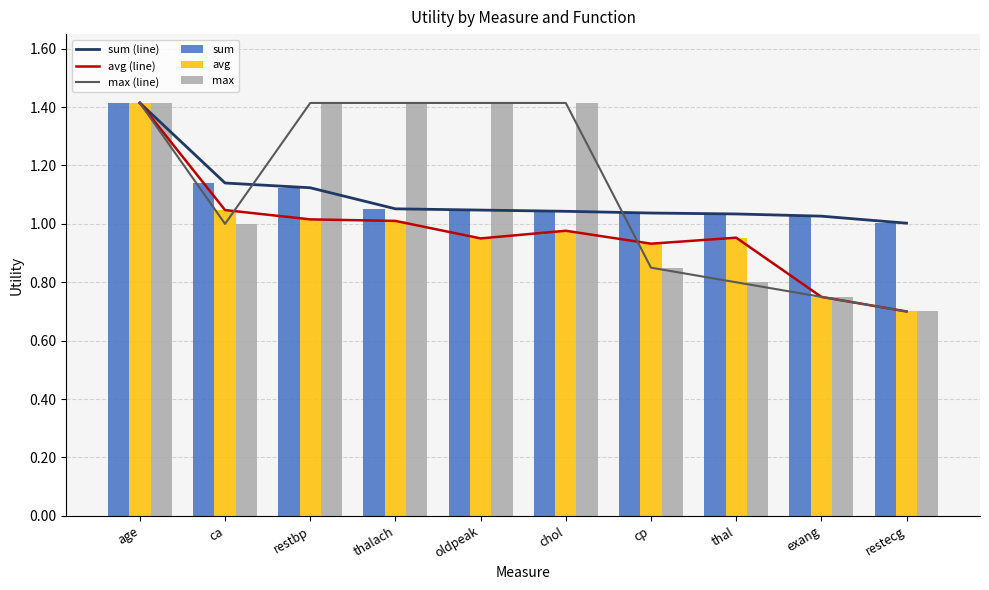

What is the difference between the max values at restecg and cp?

0.2